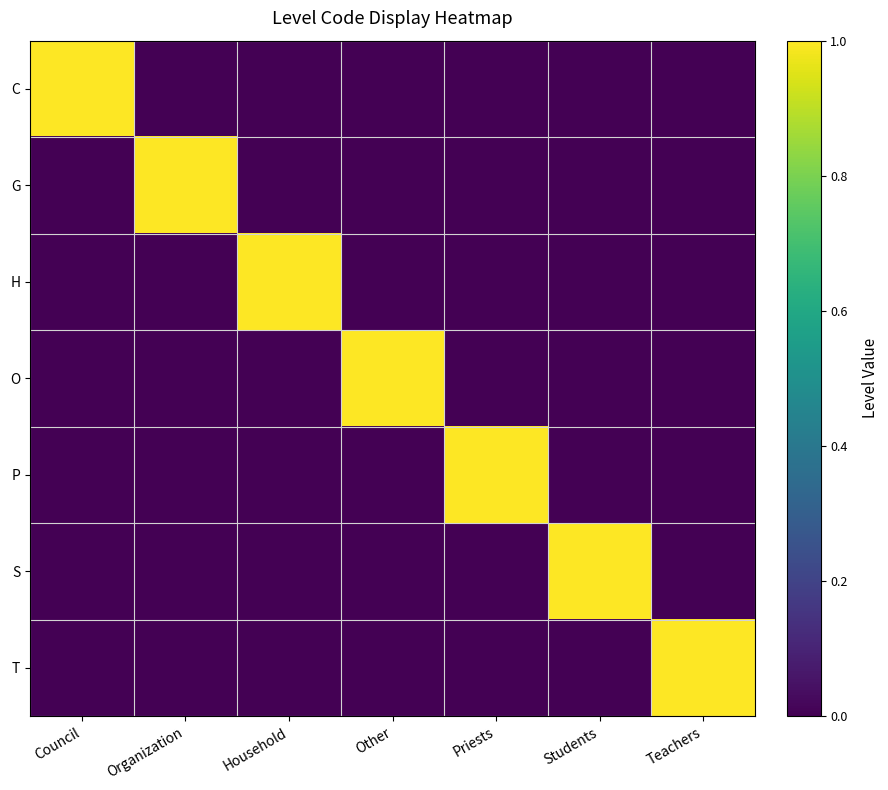

At which category is the sum across all series the highest?

Council